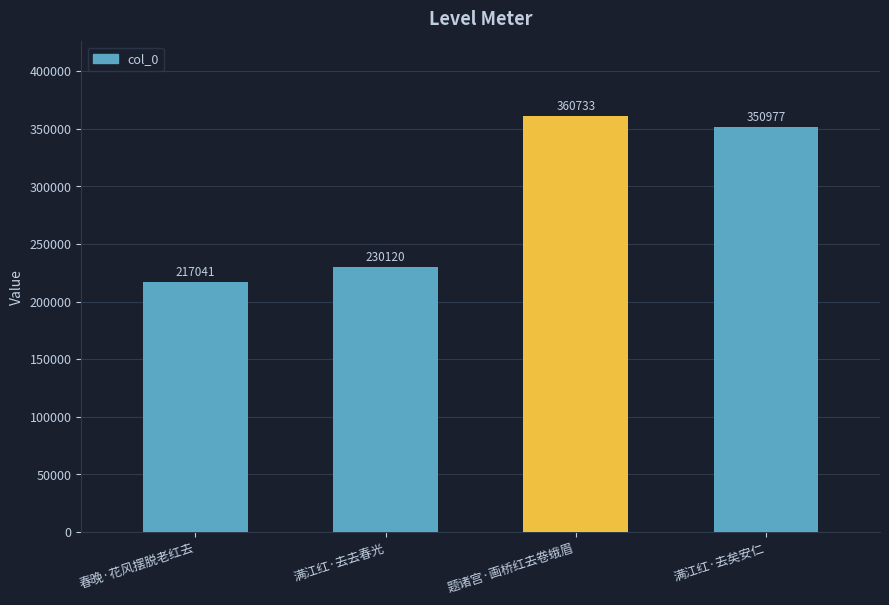

Which has a higher value, 题诸宫·画桥红去卷蛾眉 or 春晚·花风摆脱老红去?

题诸宫·画桥红去卷蛾眉